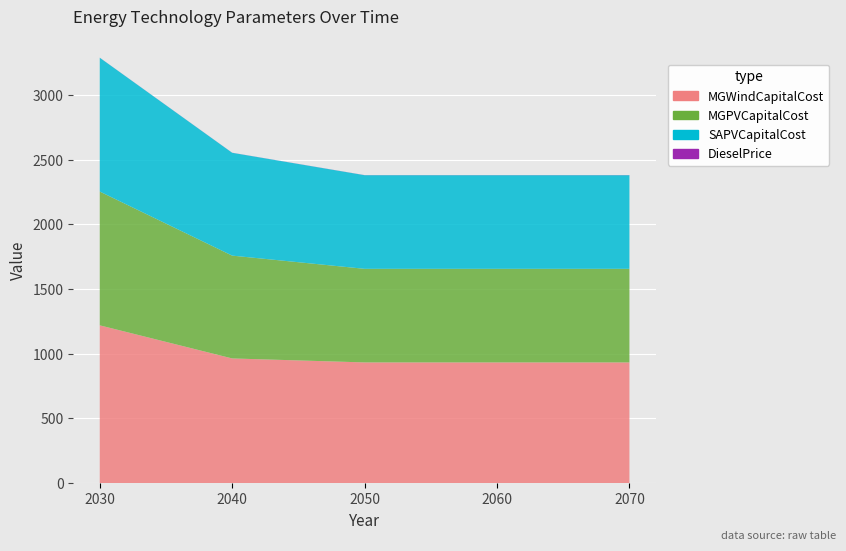

Reading left to right, what are all the values shown in this chart?

MGWindCapitalCost: 2030=1219.4	2040=963.8	2050=933.0	2060=933.0	2070=933.0
MGPVCapitalCost: 2030=1033.4	2040=794.1	2050=723.0	2060=723.0	2070=723.0
SAPVCapitalCost: 2030=1033.4	2040=794.1	2050=723.0	2060=723.0	2070=723.0
DieselPrice: 2030=0.6	2040=0.7	2050=0.8	2060=0.9	2070=1.0